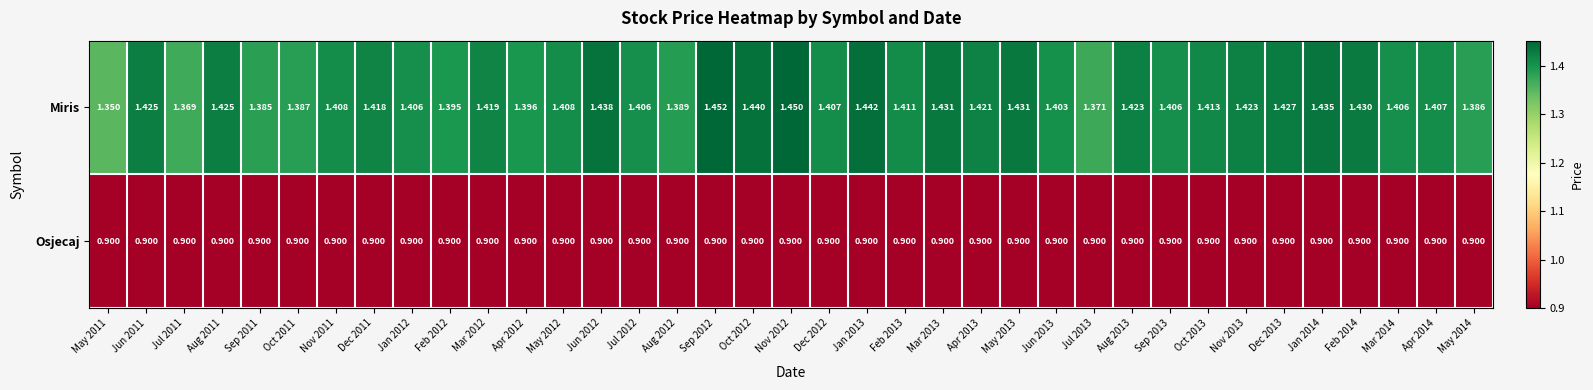

What is the spread (max minus min) of values at Dec 2013?

0.5